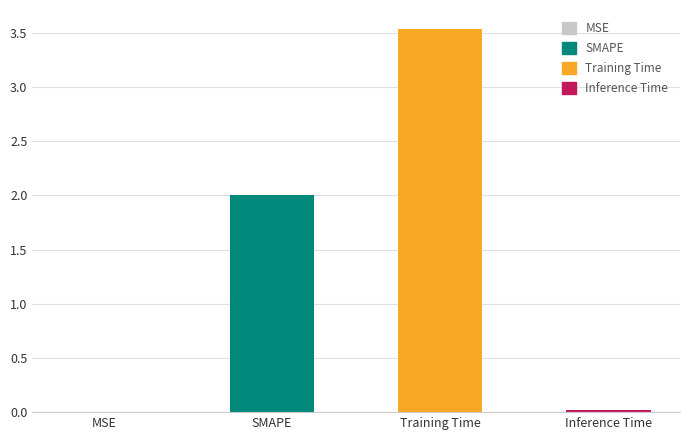

How many bars are there in total?

4